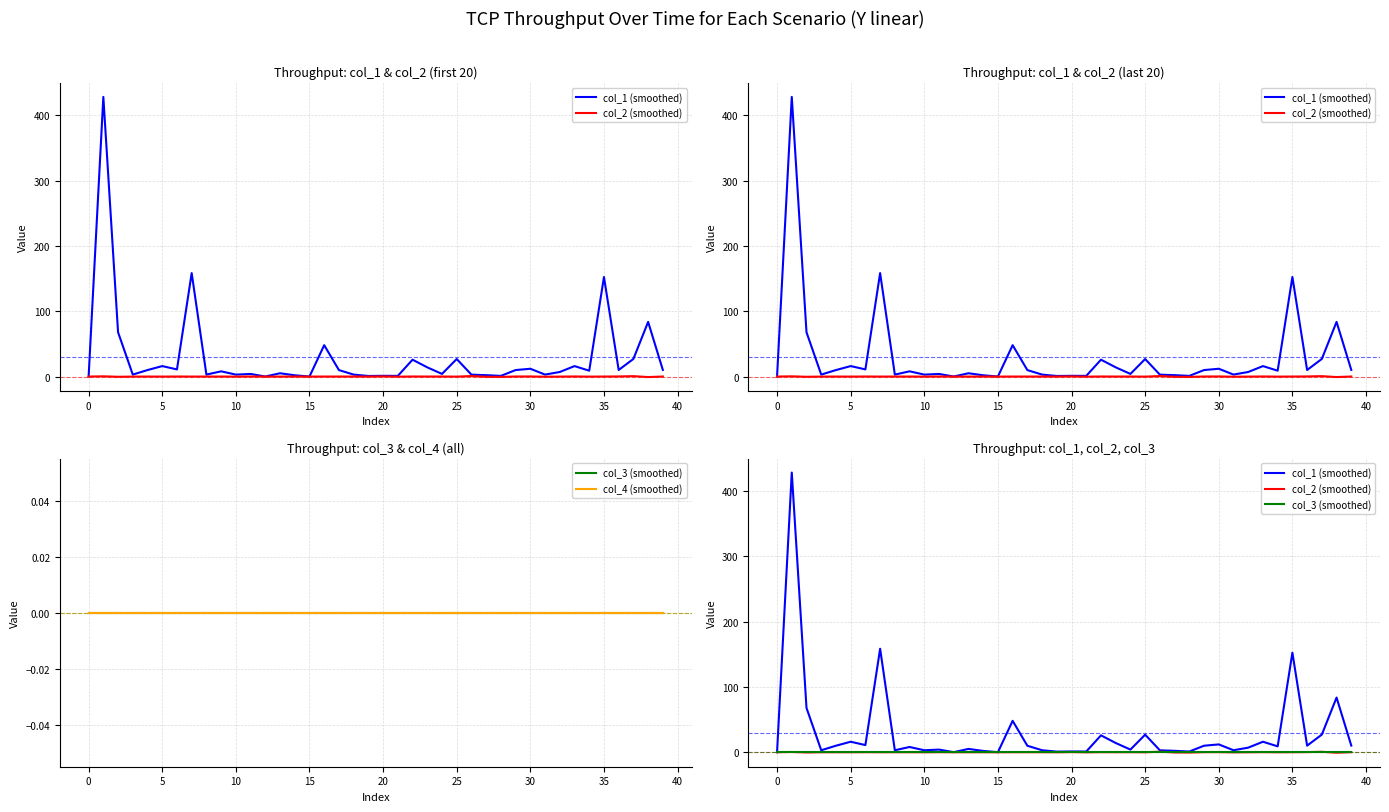

What is the difference between the maximum and second lowest values in the col_1 (smoothed) series?

428.1